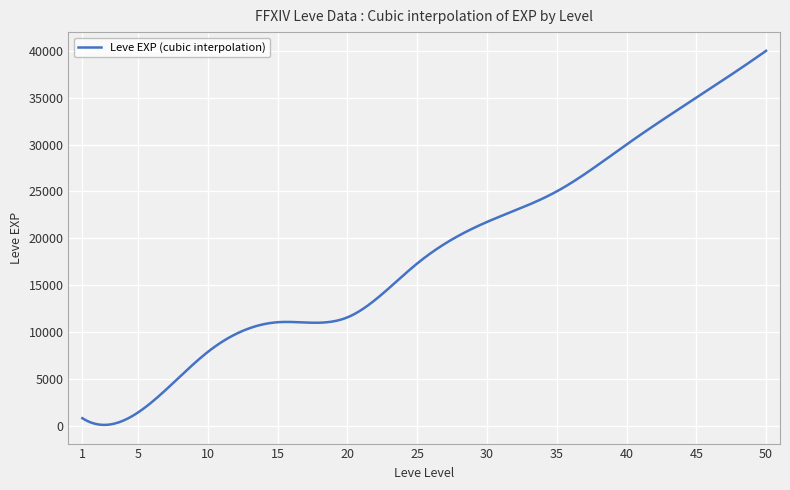

How many lines are shown in the chart?

1